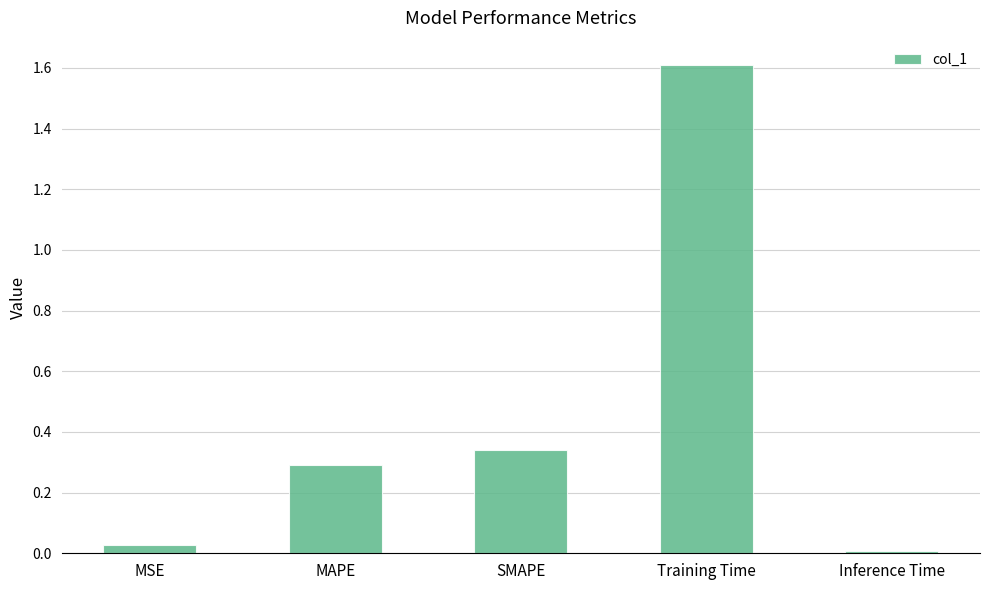

What position from the right is MAPE?

4